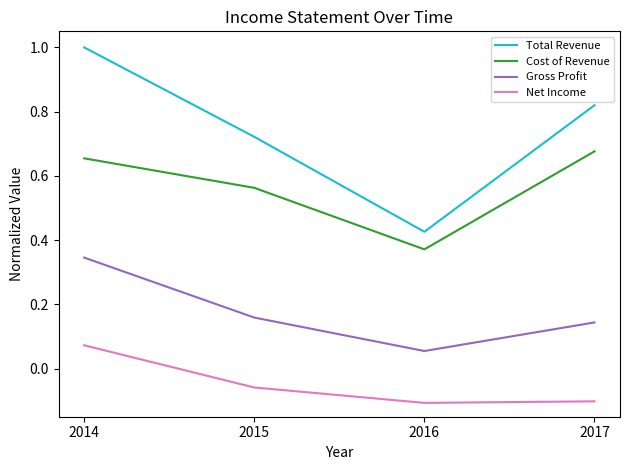

At which category does the chart reach its peak across all series?

2014